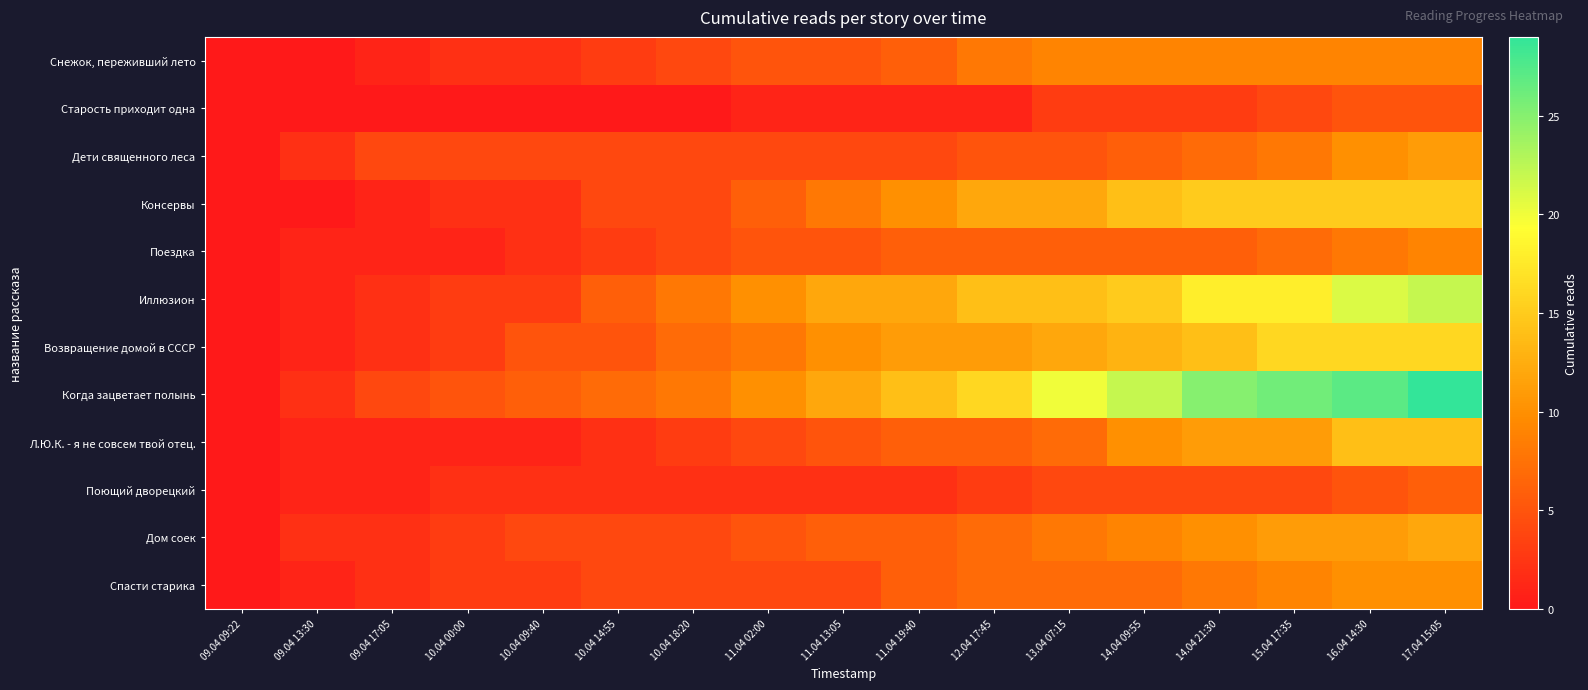

Between 10.04 14:55 and 13.04 07:15, which series saw the biggest shift?

Когда зацветает полынь